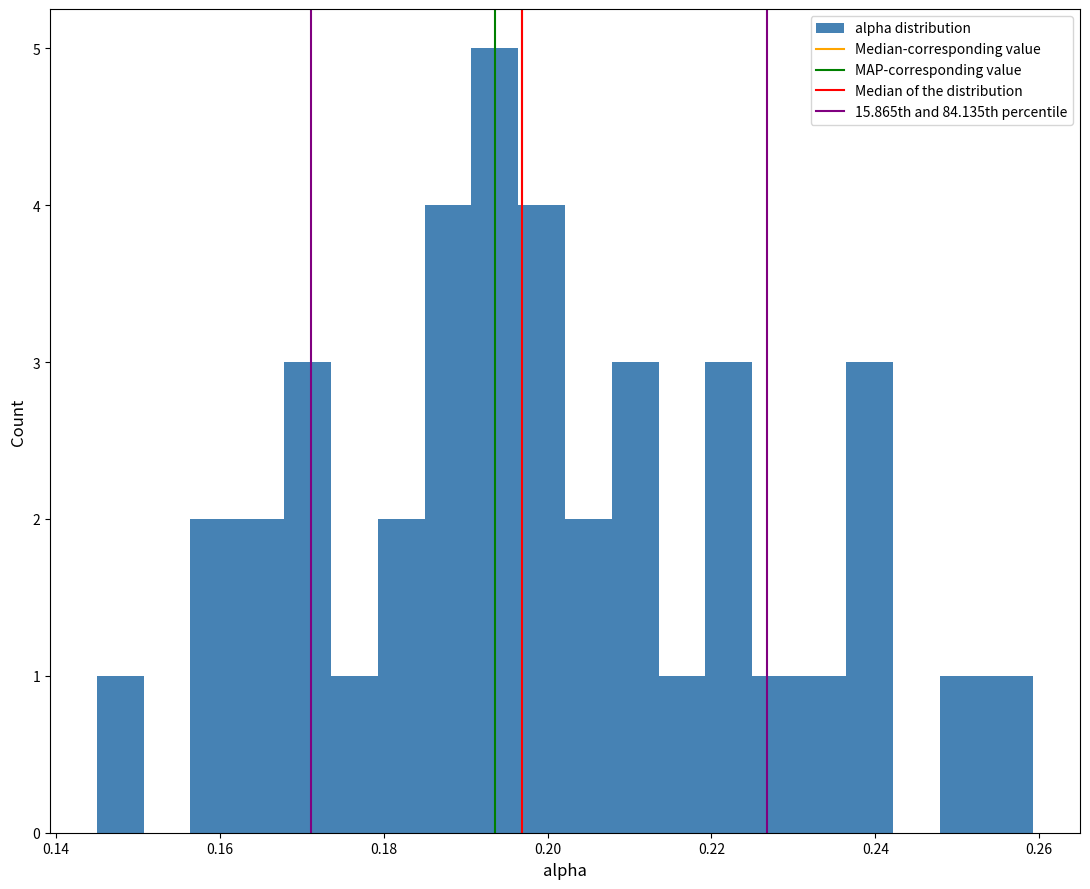

Read against the x-axis, roughly where is the centre of the tallest bar?

0.194